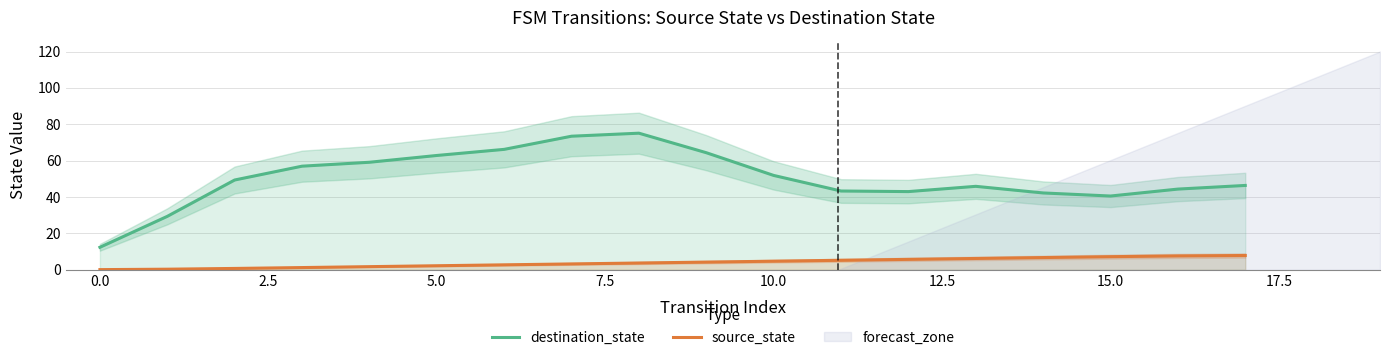

The destination_state series shows 51.9 at 10.0. True or false?

True